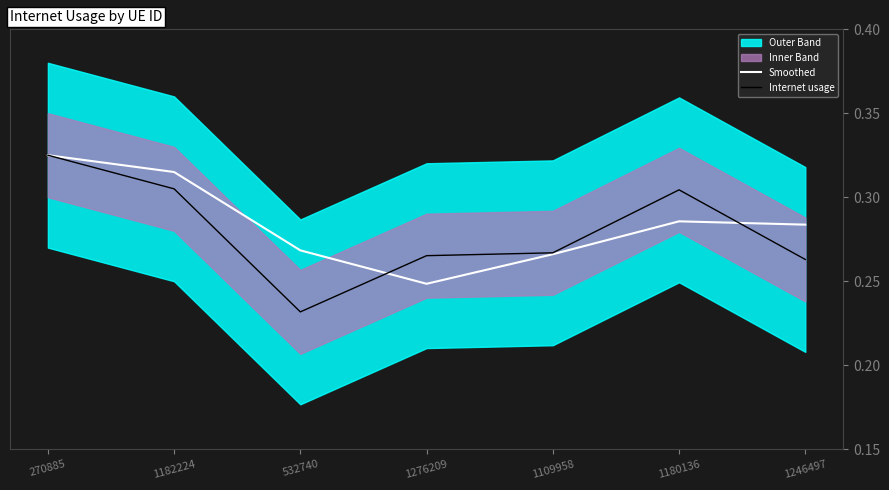

Which category has the lowest value in the Internet usage series?

532740